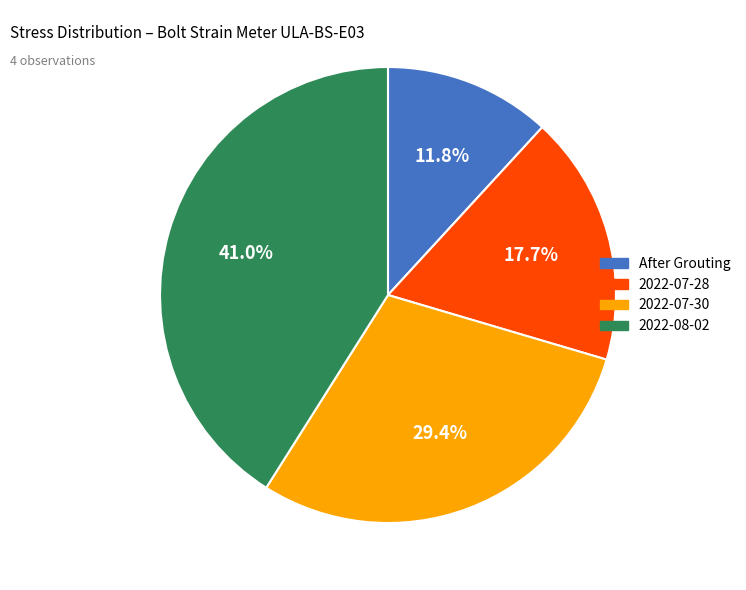

Is 2022-08-02 the majority of the pie?

No